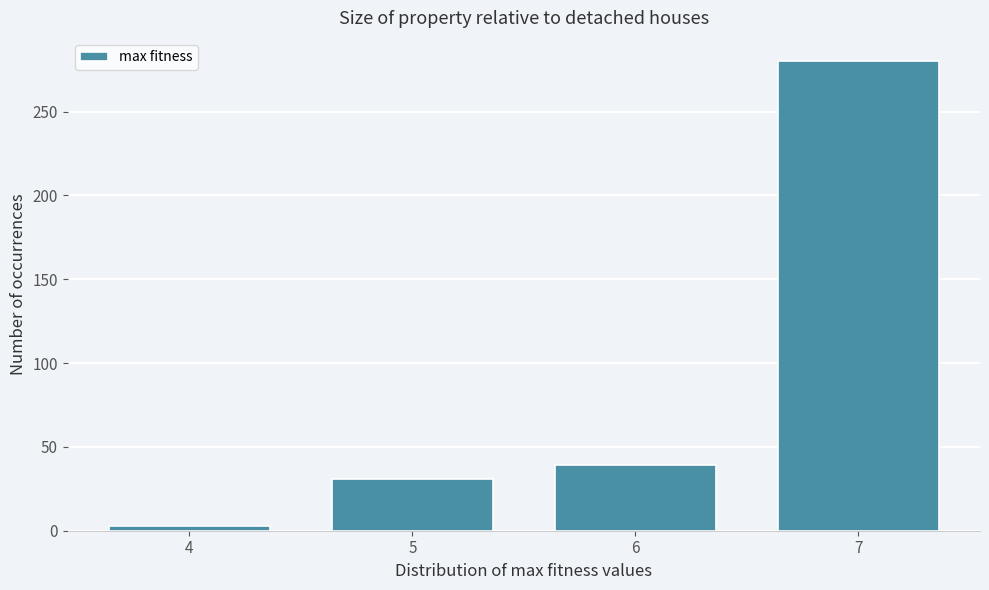

Reading left to right, list all the values displayed in this chart.

4=3	5=31	6=39	7=280